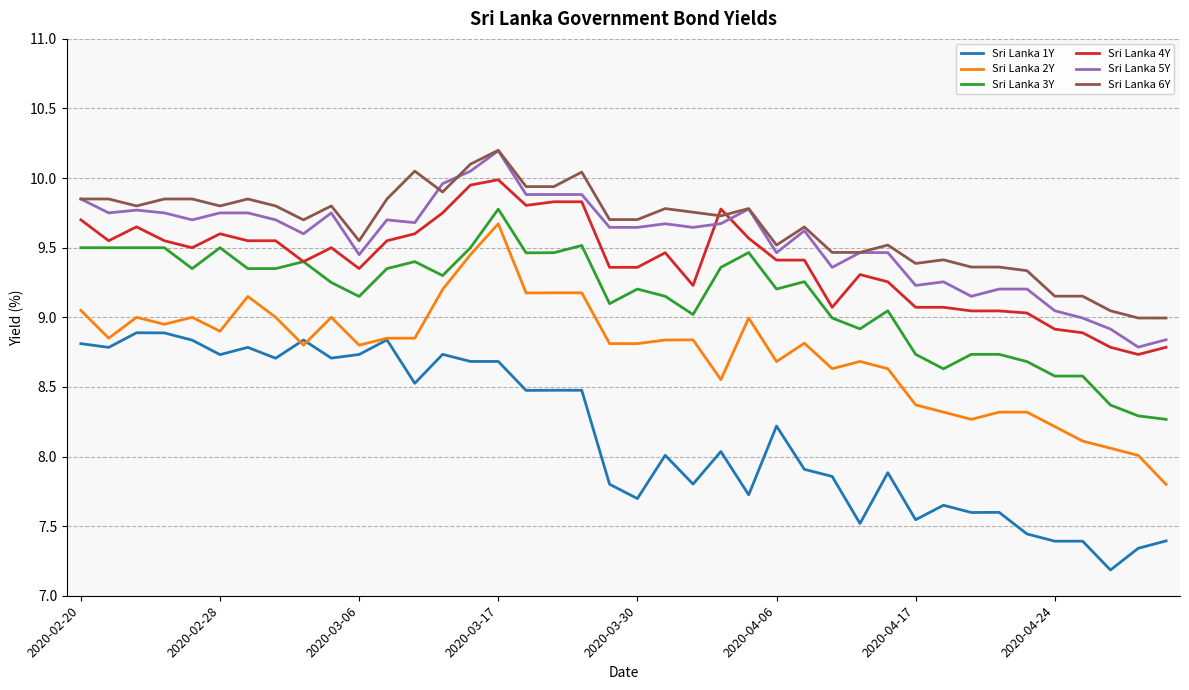

Which series has the widest spread of values?

Sri Lanka 2Y